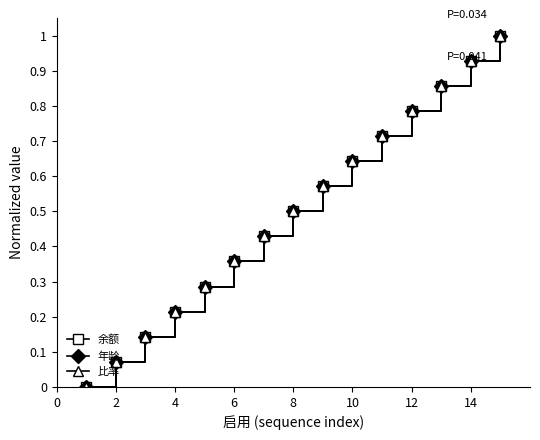

What is the maximum value shown in the chart?

1.0